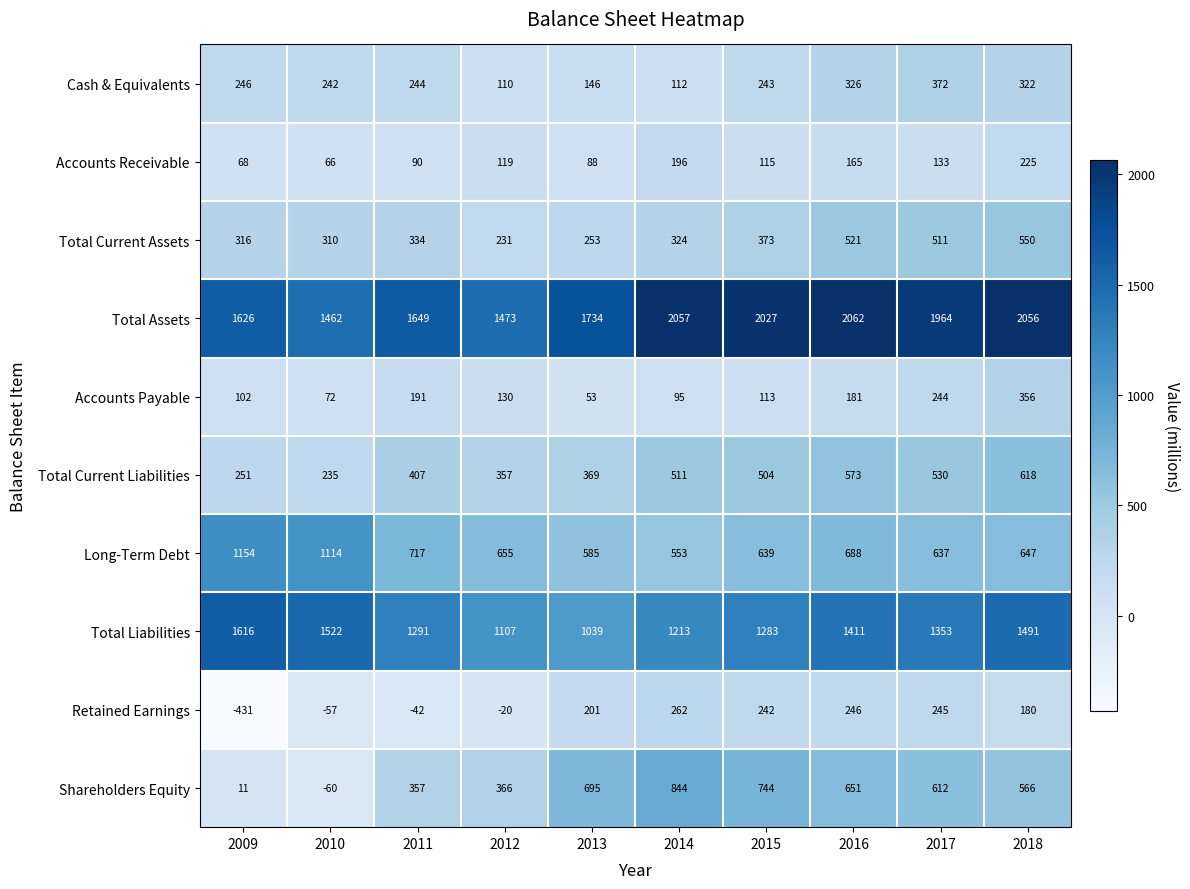

At which category is the sum across all series the highest?

2018